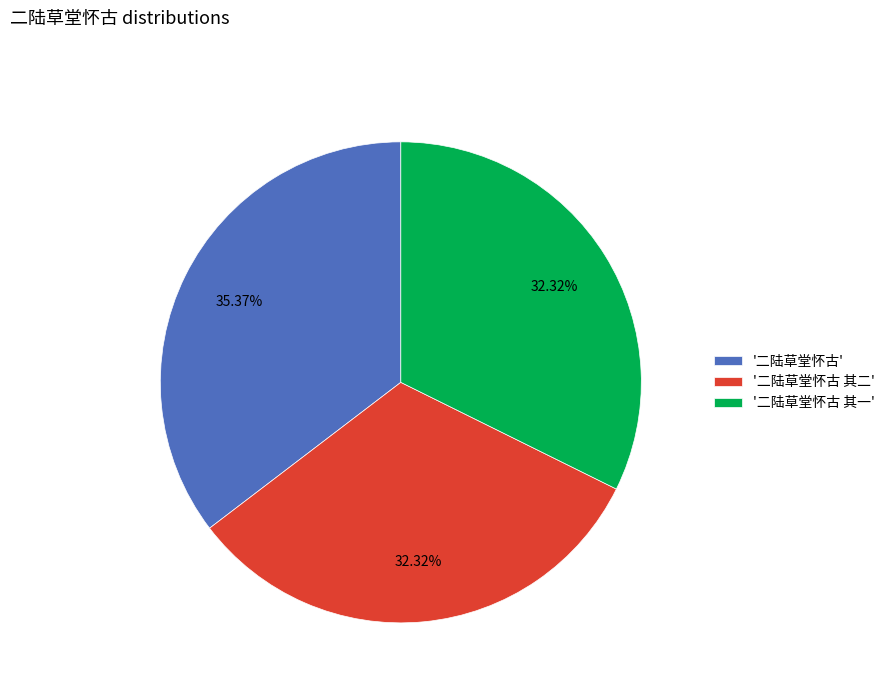

Is '二陆草堂怀古' the majority of the pie?

No